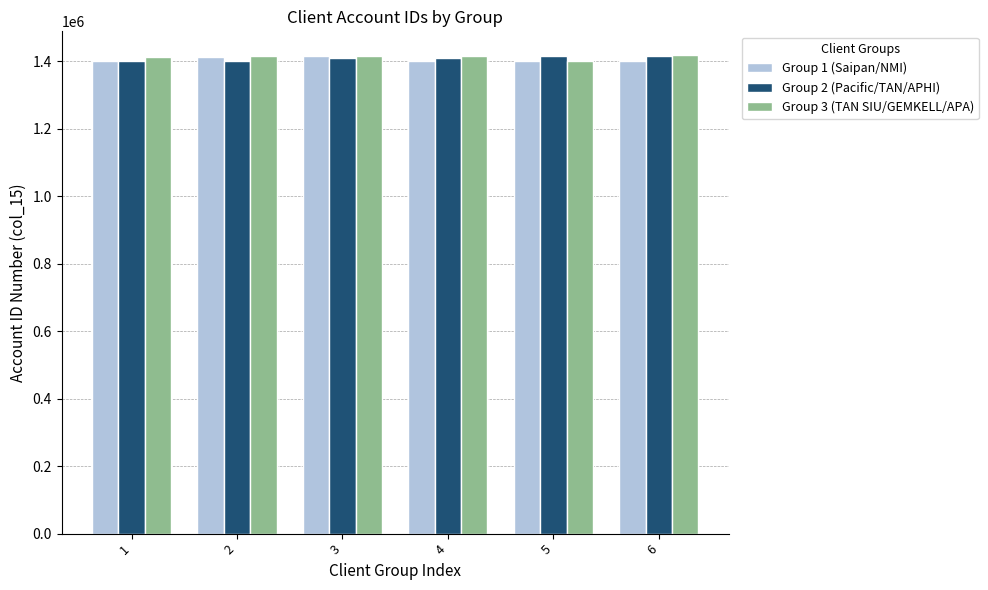

What is the average value of the Group 1 (Saipan/NMI) series?

1405438